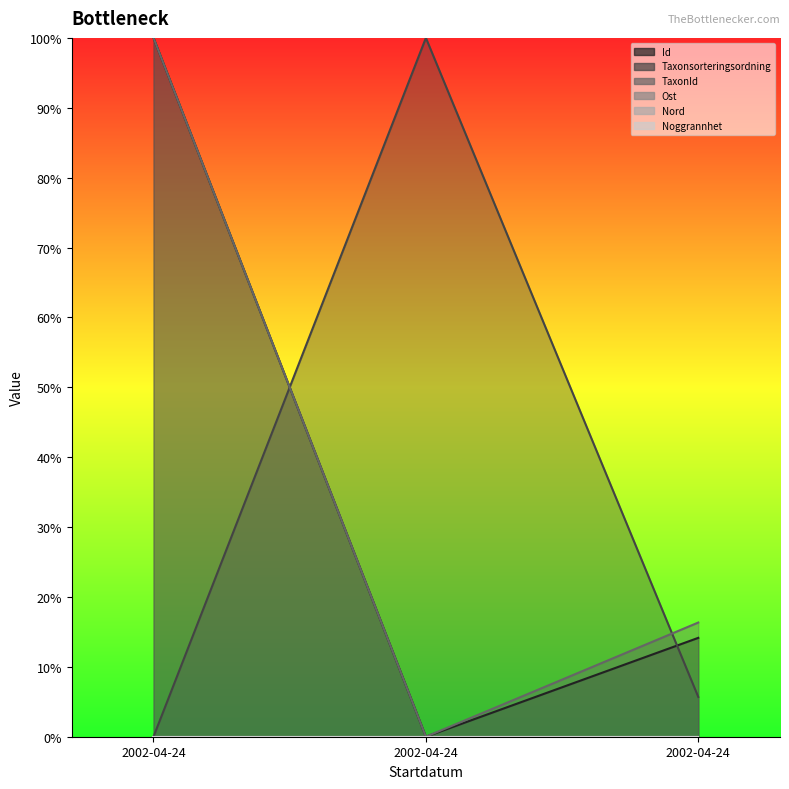

Is it true that TaxonId equals -0.7 at 2002-04-24?

False